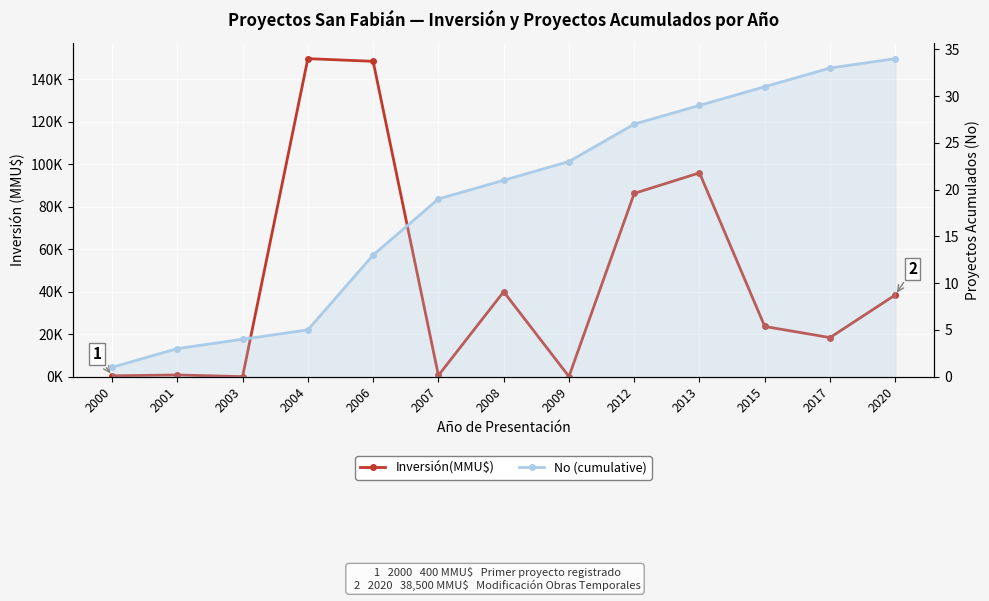

How many interior local valleys does the Inversión(MMU$) series have?

4